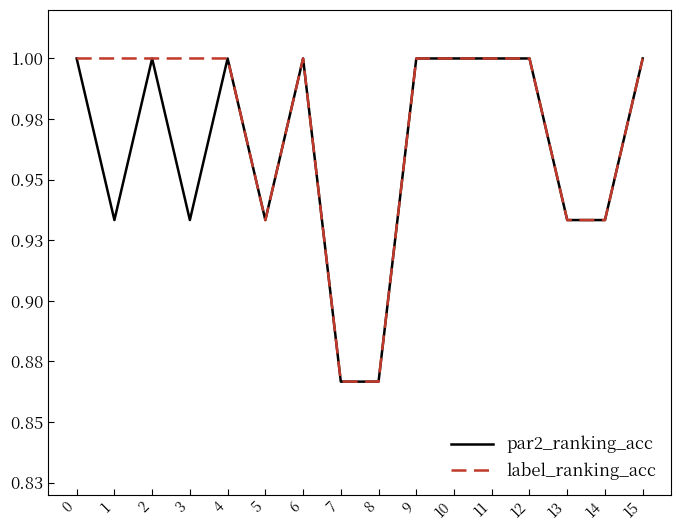

Does the chart have visible grid lines?

No